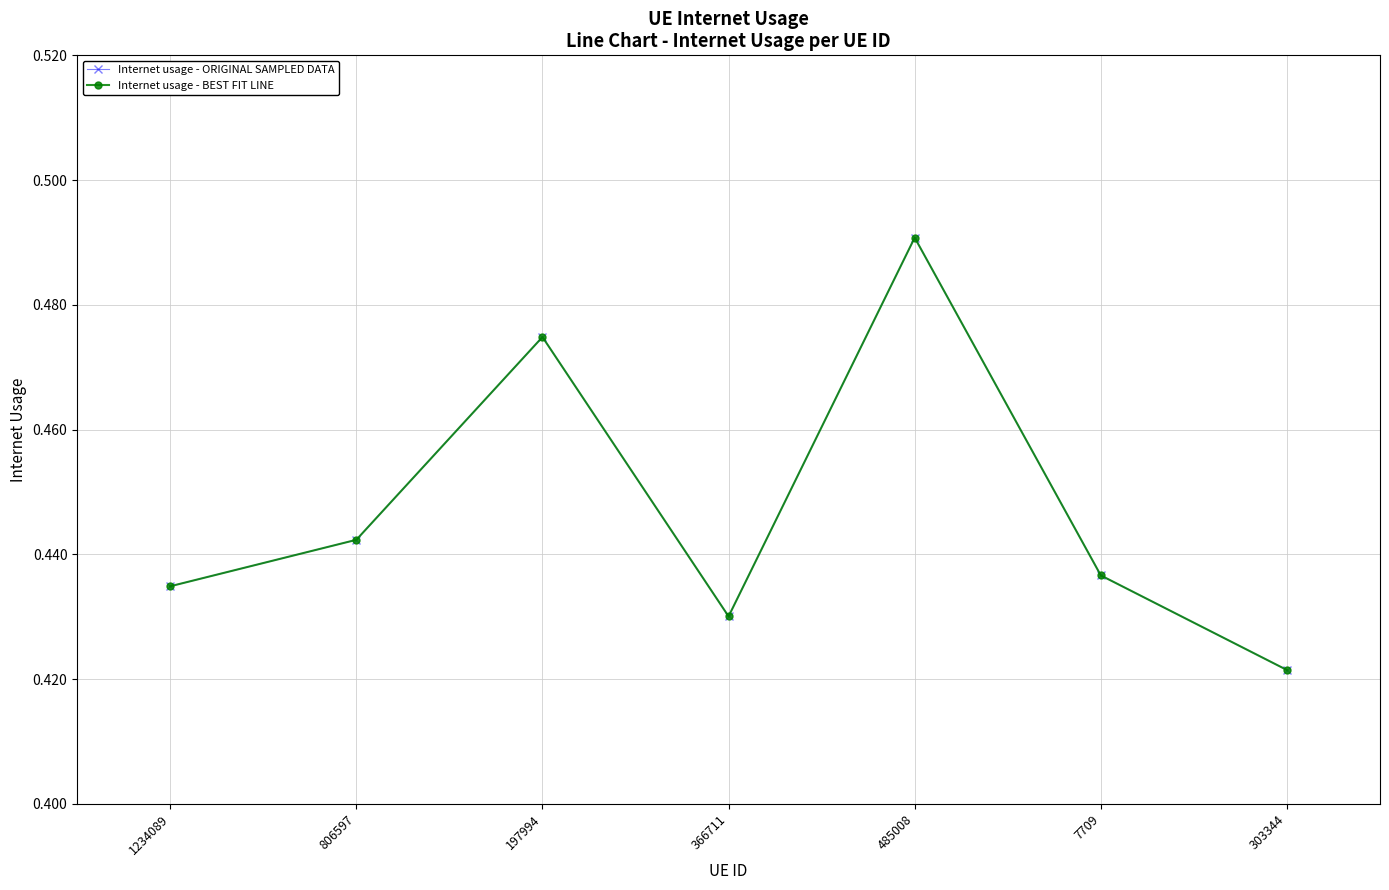

True or false: Internet usage - ORIGINAL SAMPLED DATA has a value of 0.6 at 303344.

False